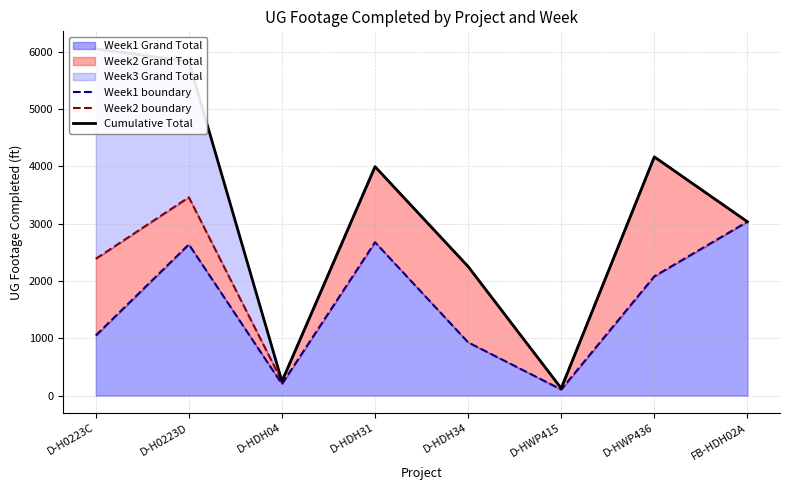

Which series has the largest total across all categories?

Cumulative Total